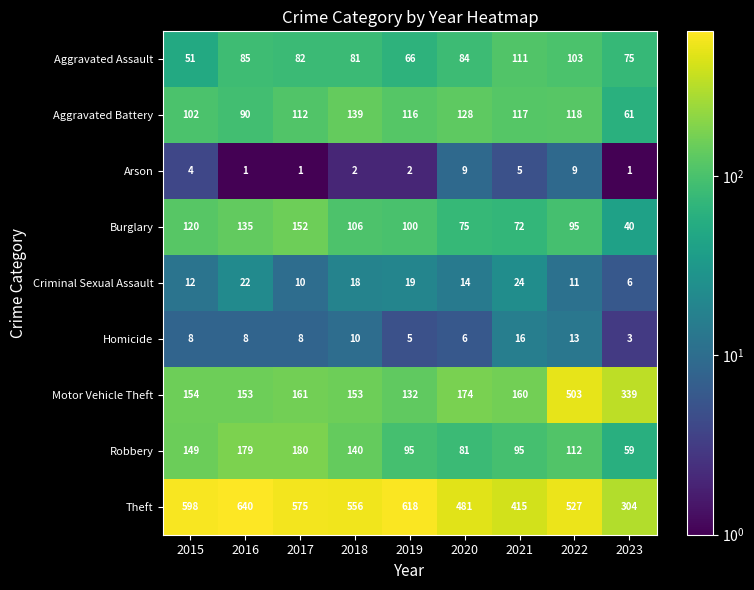

At 2017, list the series in order from largest to smallest.

Theft, Robbery, Motor Vehicle Theft, Burglary, Aggravated Battery, Aggravated Assault, Criminal Sexual Assault, Homicide, Arson